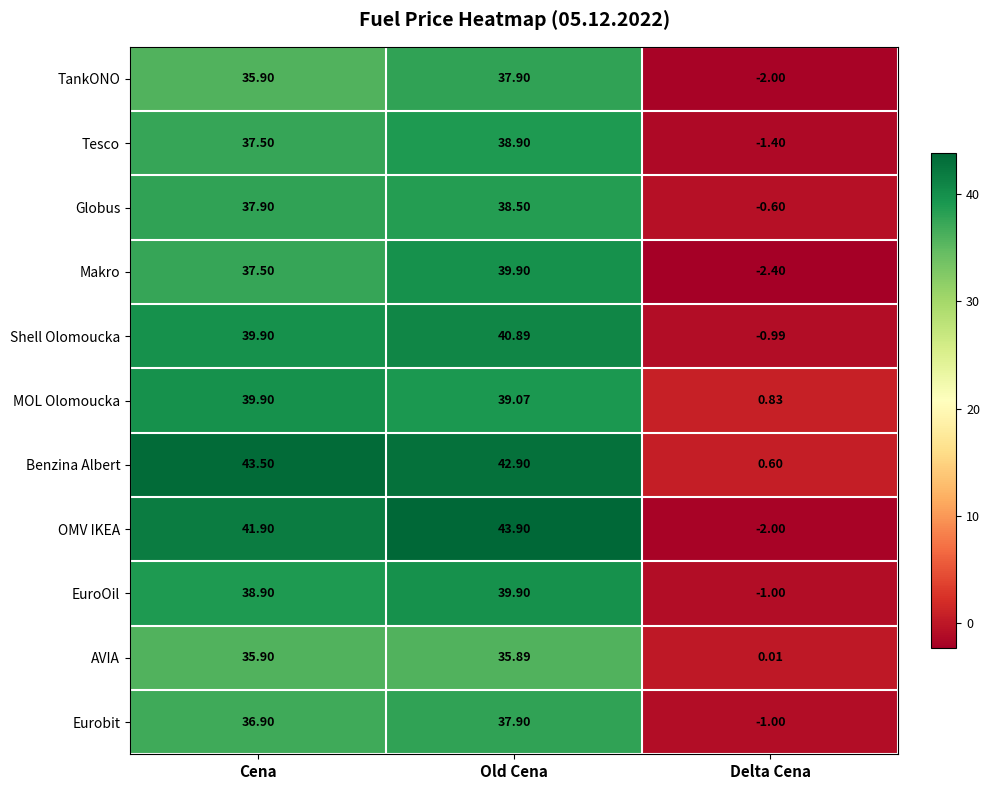

Which series has the widest spread of values?

OMV IKEA